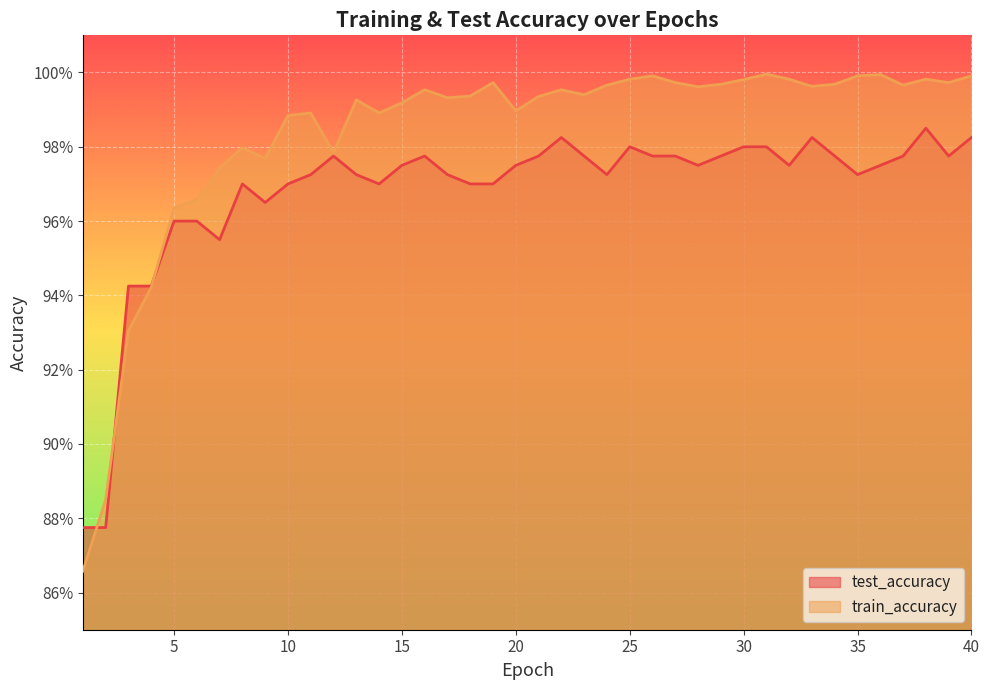

Which series has the largest total across all categories?

train_accuracy